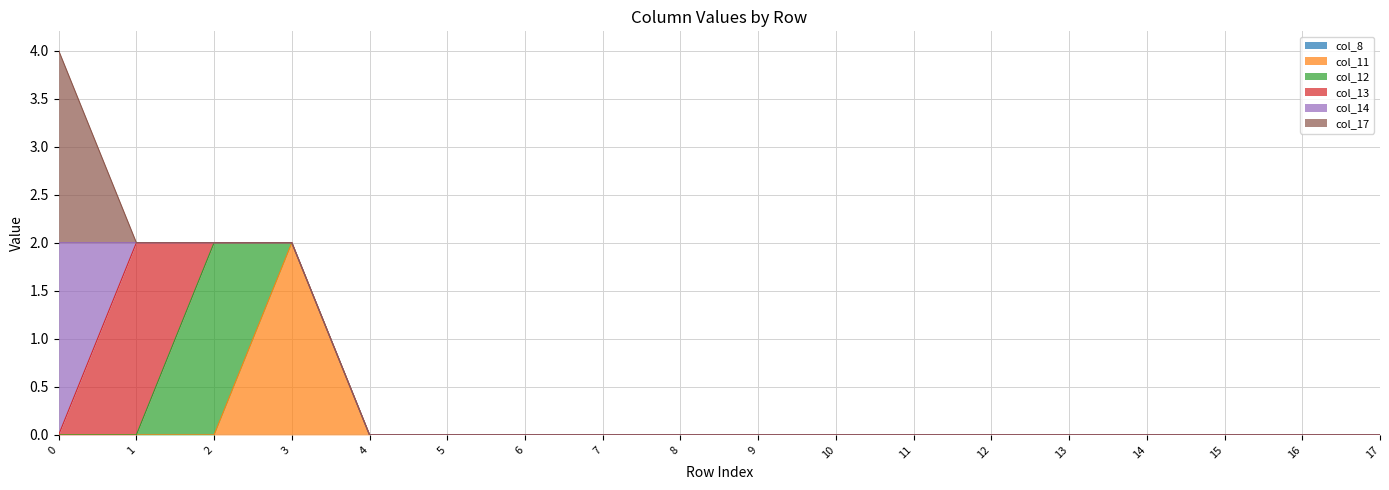

The value of col_13 at 13 is 1. True or false?

False